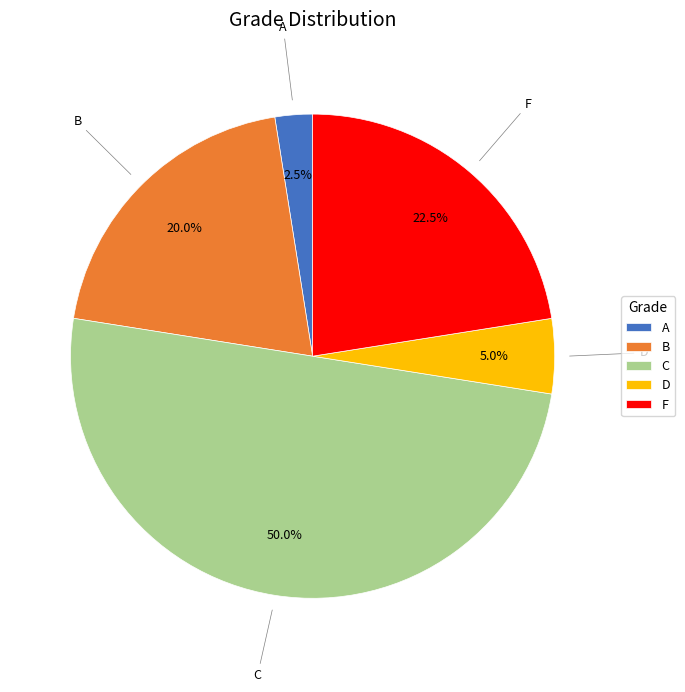

How many segments does this pie chart have?

5